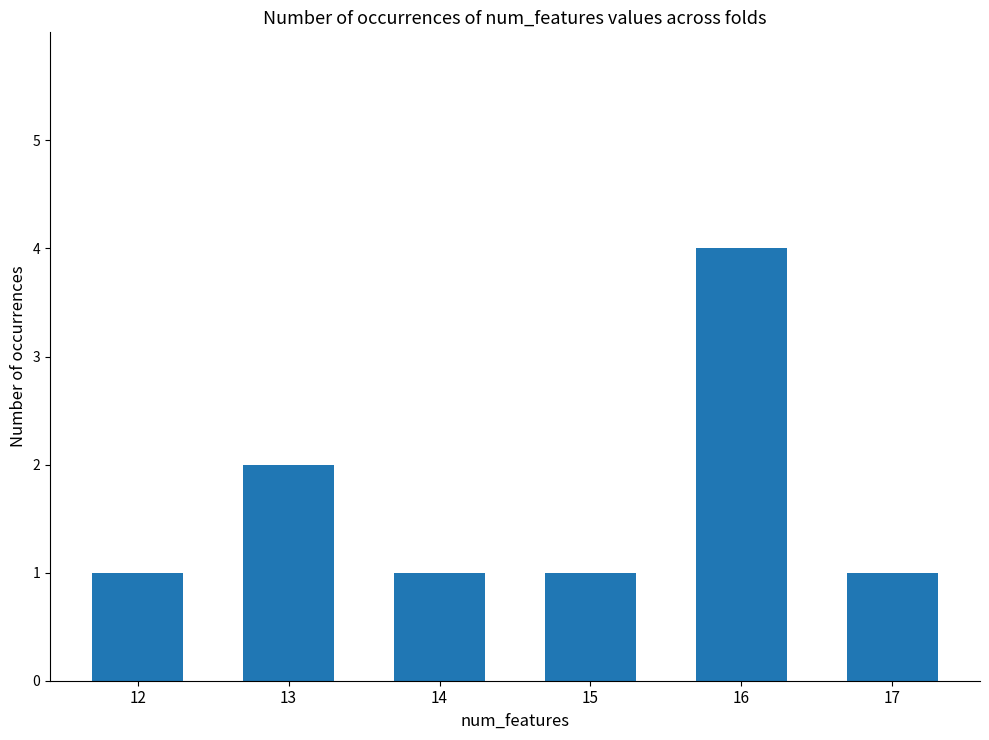

Approximately how many times larger is the value at 12 compared to 13?

0.5